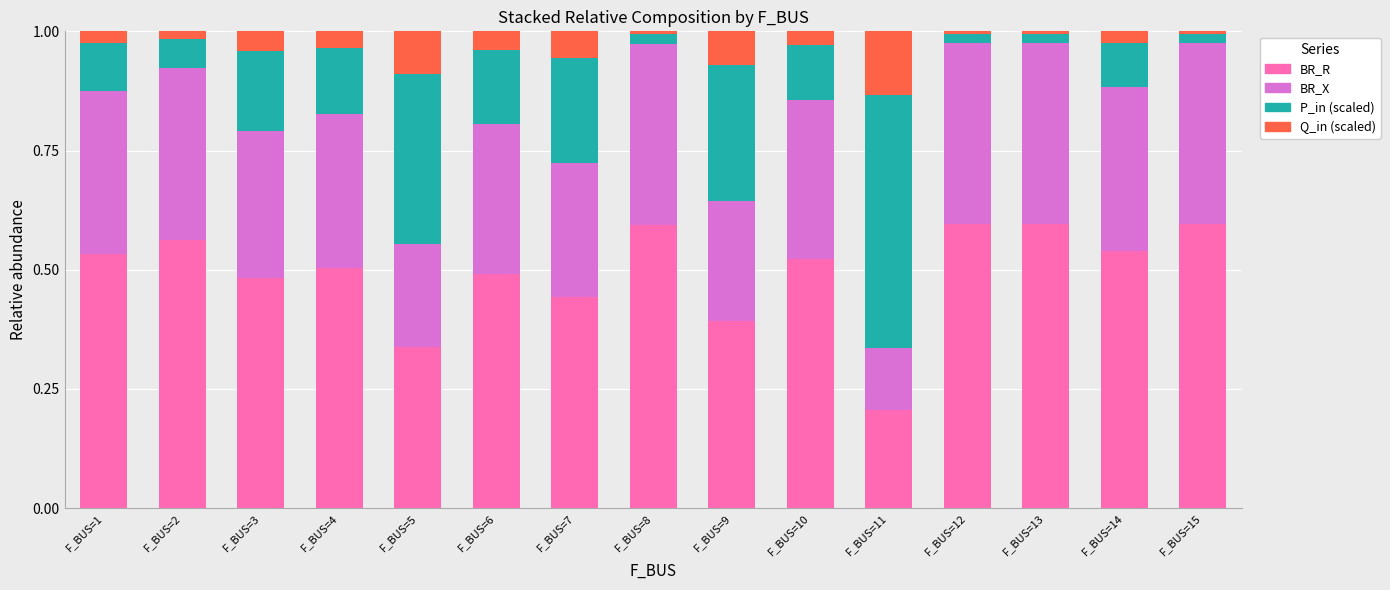

Does the chart contain any negative values?

No